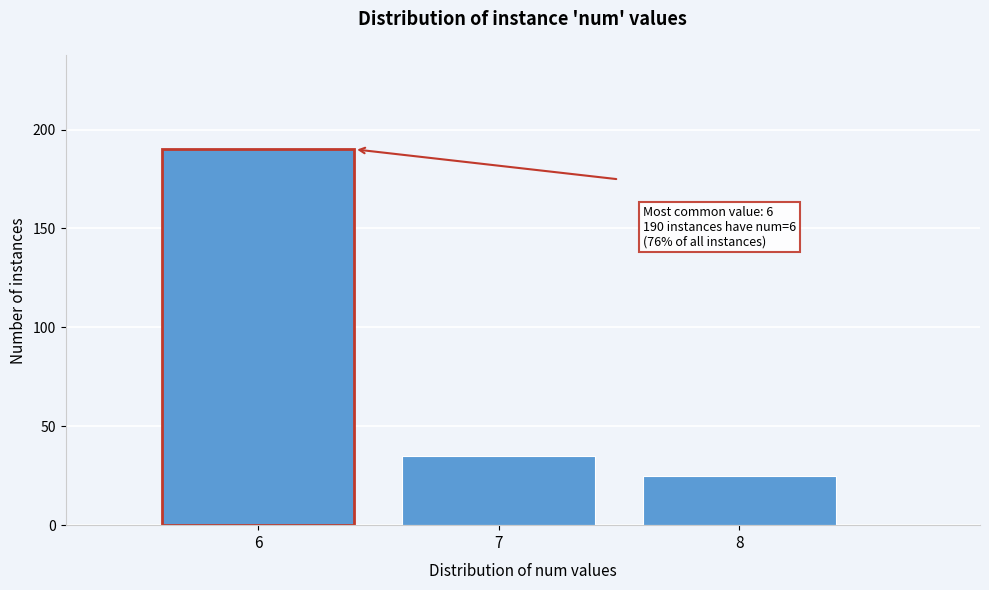

Reading left to right, extract all data points from this chart.

190	35	25